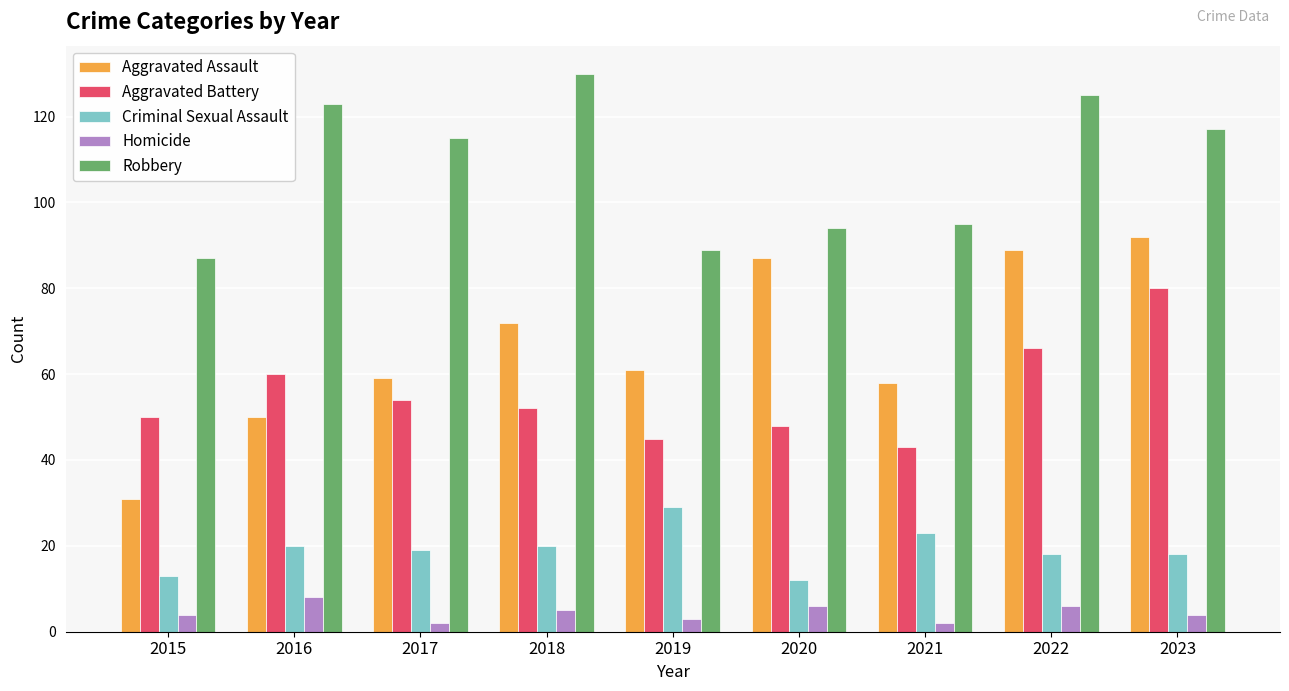

Which series has the widest spread of values?

Aggravated Assault